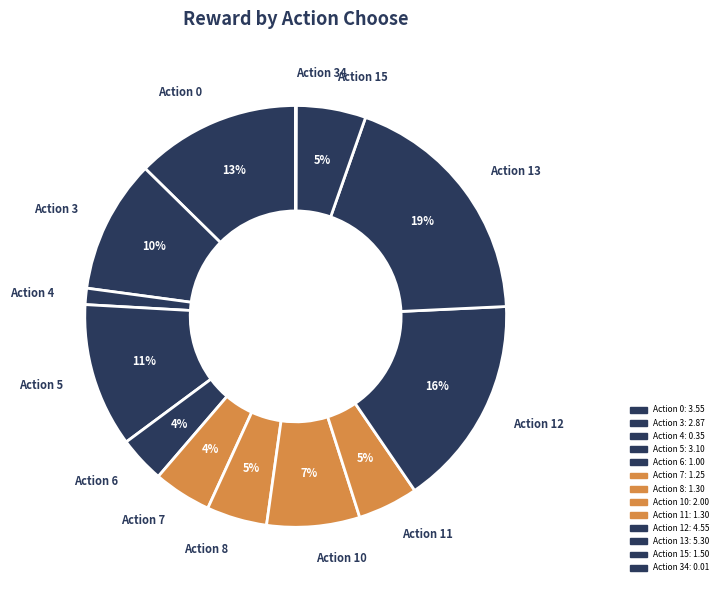

The Action 3 slice represents 5% of the pie. True or false?

False